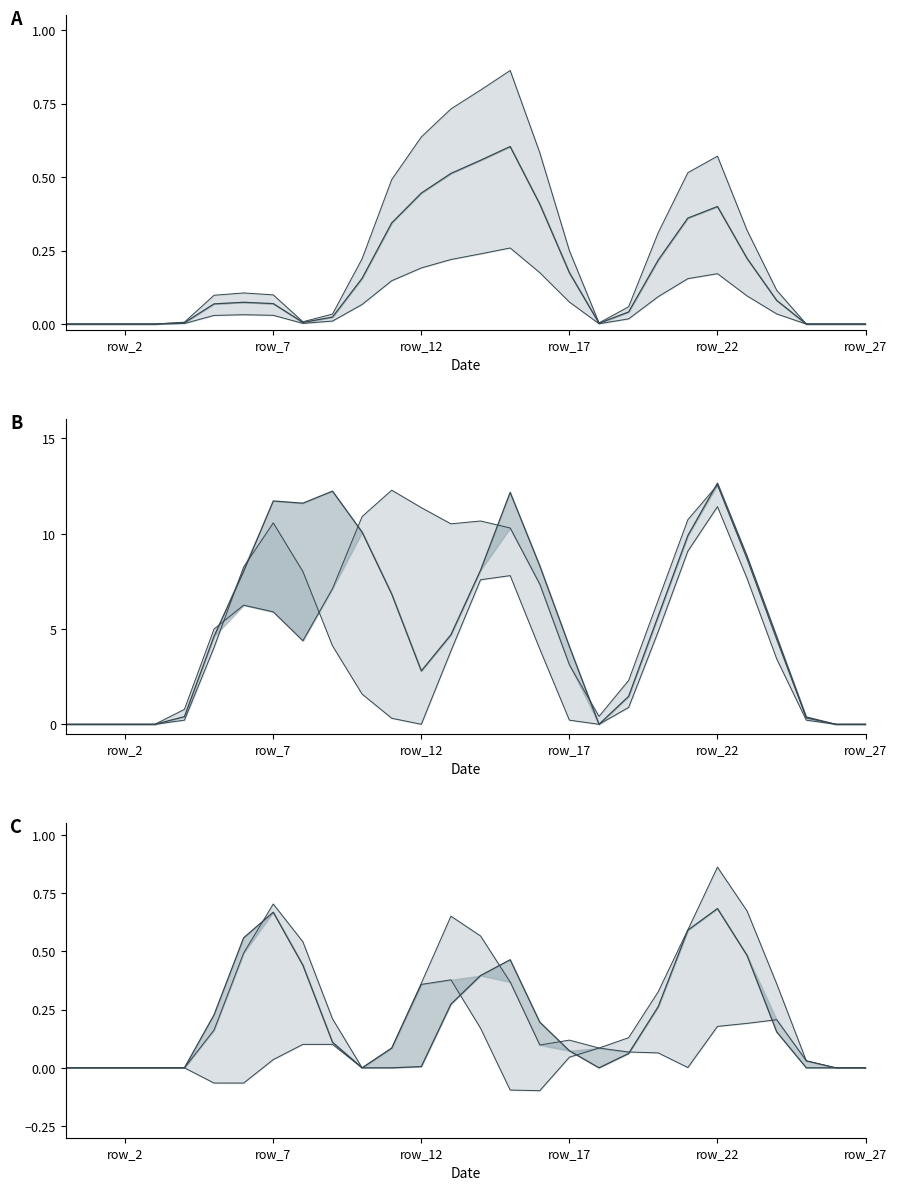

Between row_22 and 13, which series saw the biggest shift?

upper